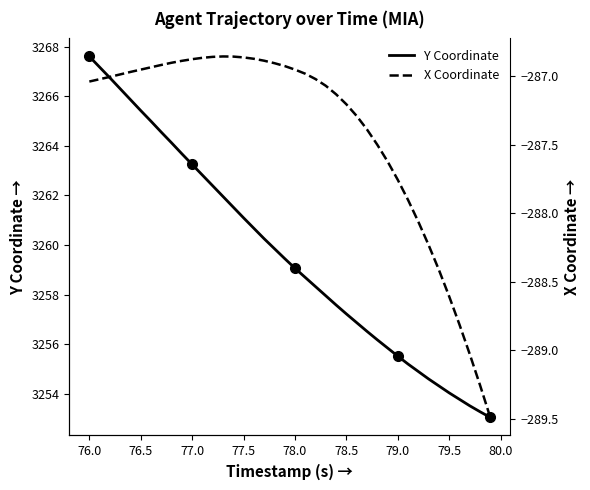

What is the lowest value of the Y Coordinate series?

3253.1